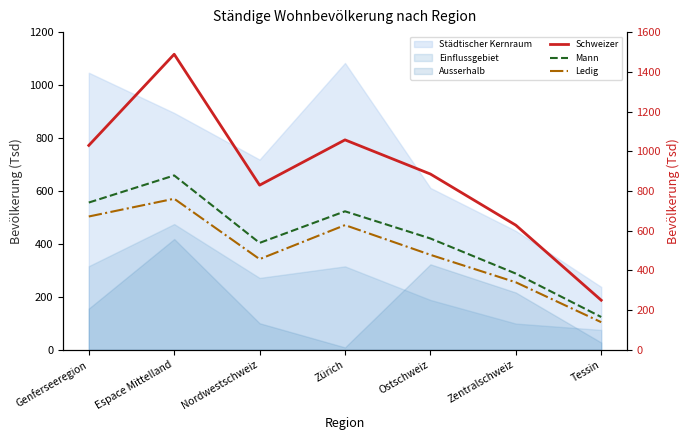

Where does the Mann series first go above 561?

Genferseeregion